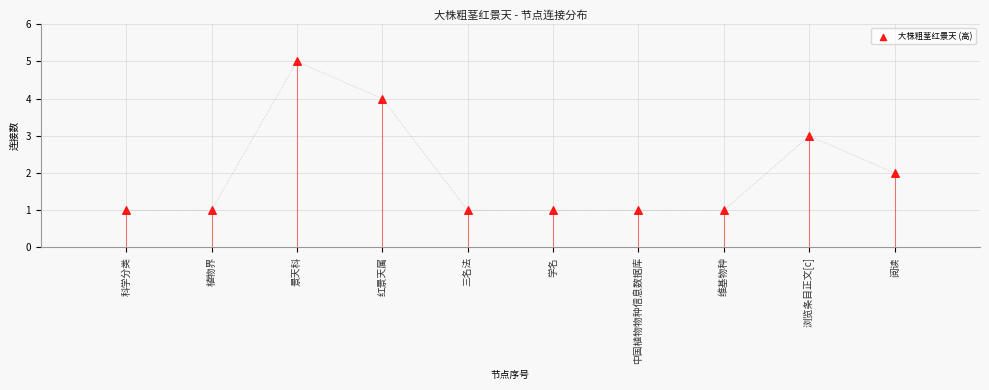

What is the range of X values (max minus min)?

9